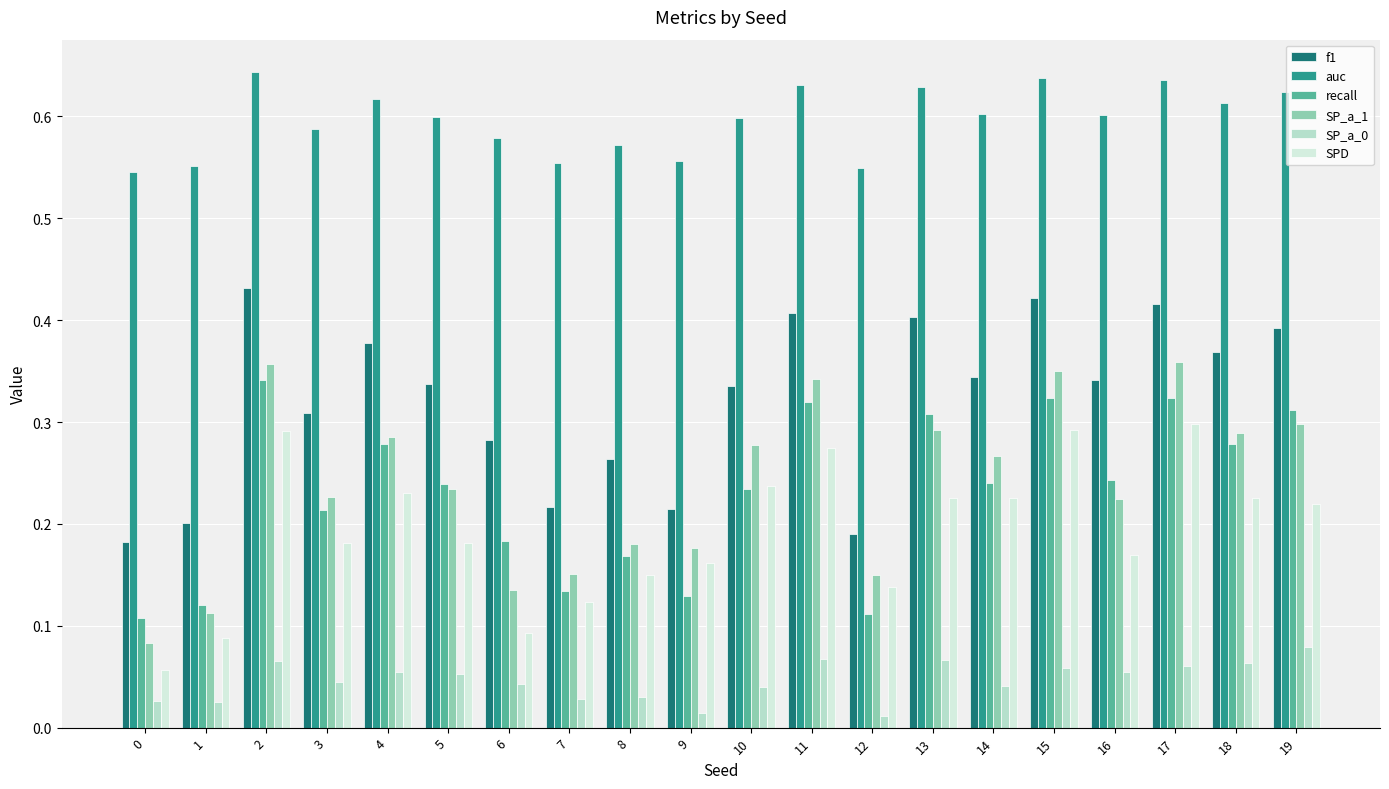

Between 18 and 12, which is larger?

18